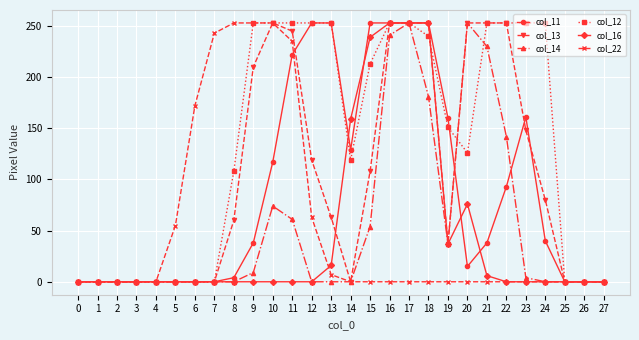

Is the value of col_13 at 14 greater than the value of col_11 at 19?

No